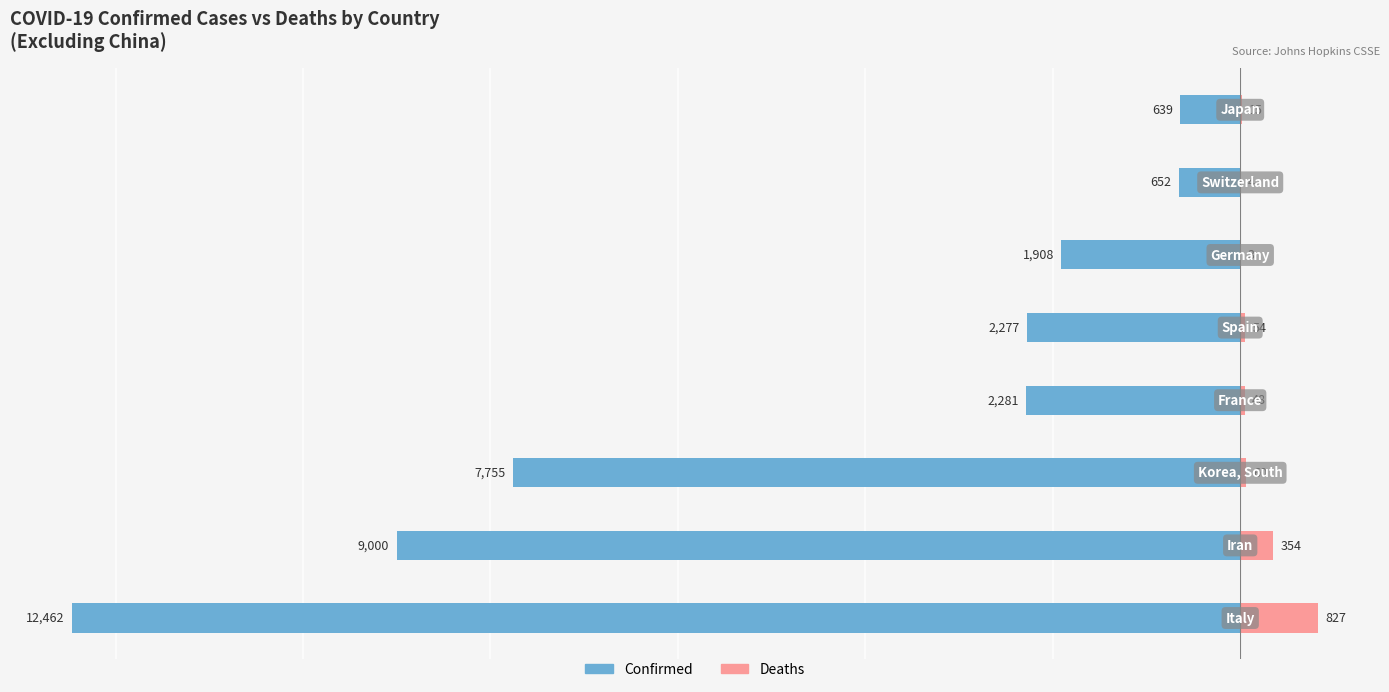

Reading left to right, list all the values displayed in this chart.

Confirmed: 0=-12462	1=-9000	2=-7755	3=-2281	4=-2277	5=-1908	6=-652	7=-639
Deaths: 0=827	1=354	2=60	3=48	4=54	5=3	6=4	7=15